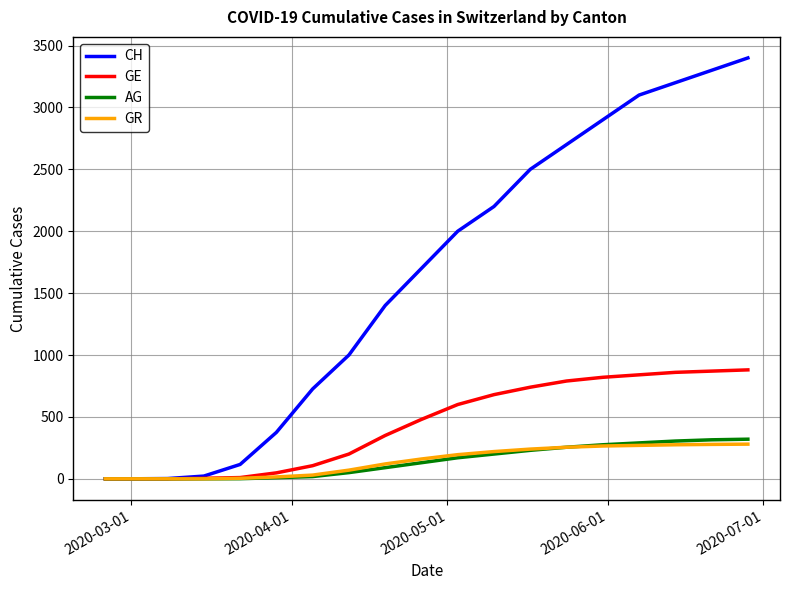

Which series has the largest total across all categories?

CH